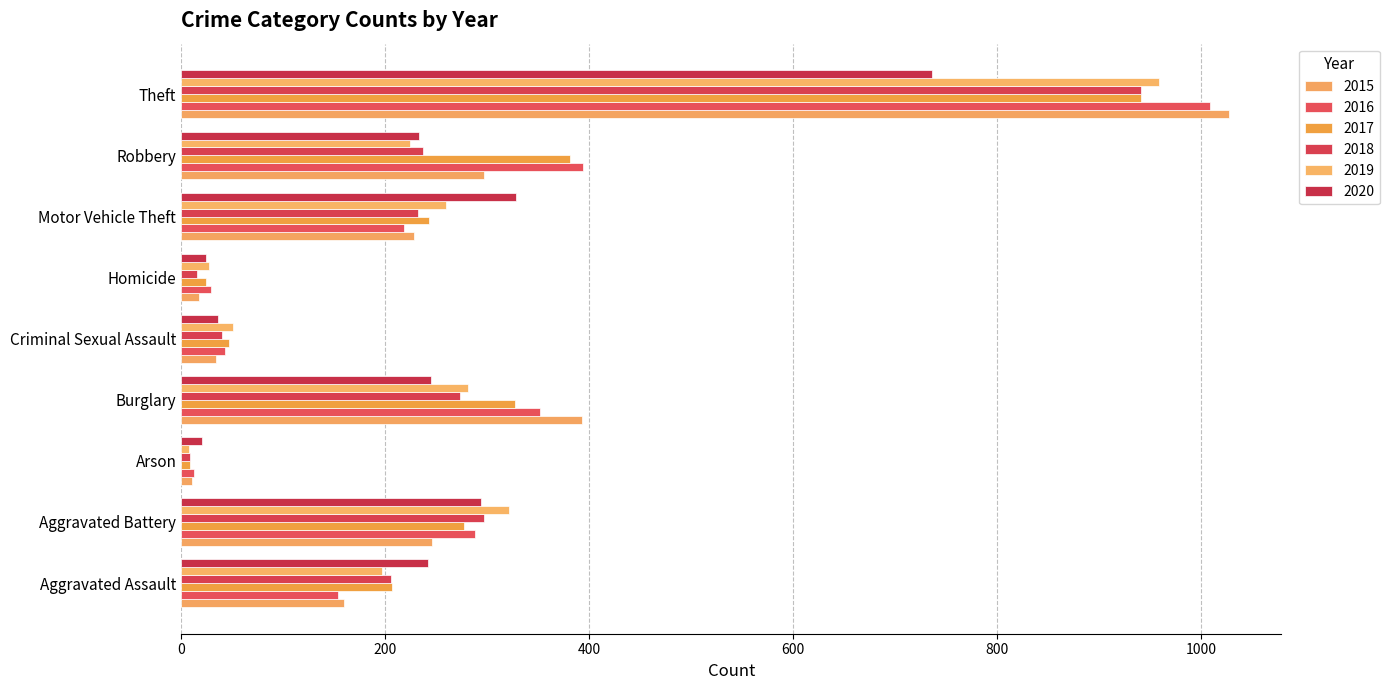

How many data points in 2016 are less than 218?

4